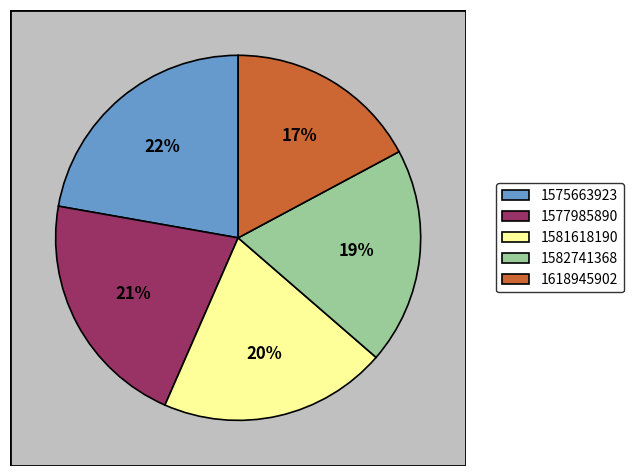

How many slices are in this pie chart?

5